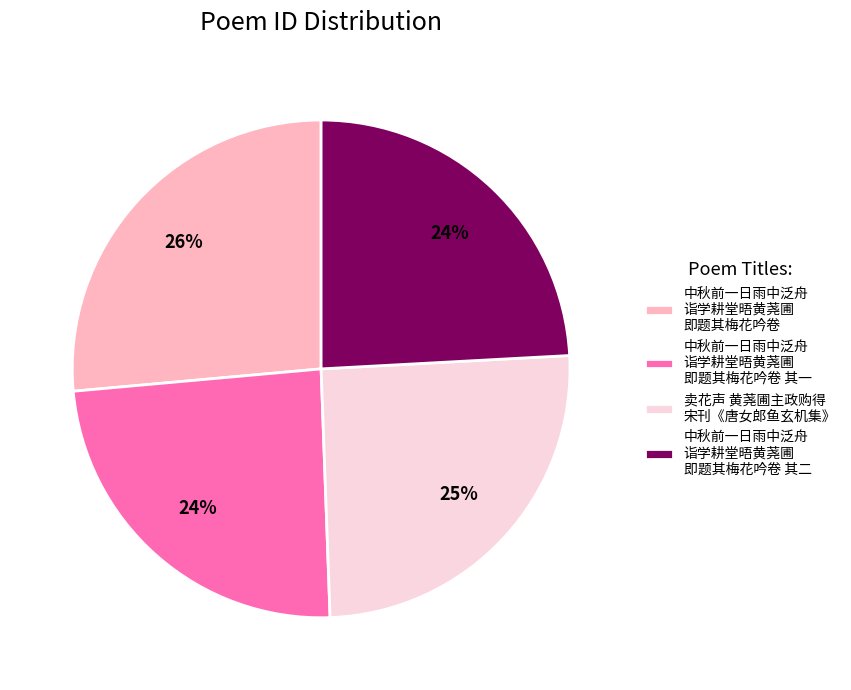

Is there any slice that represents more than half of the pie?

No